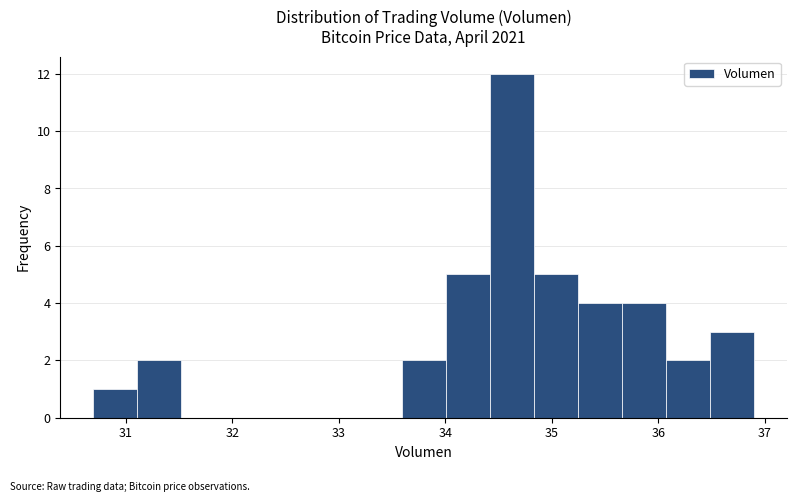

How tall is the bar that spans 30.7 to 31.1 on the x-axis? Neither the bar edges nor the heights are printed on the chart, so give them approximately, as read against the axes.

1